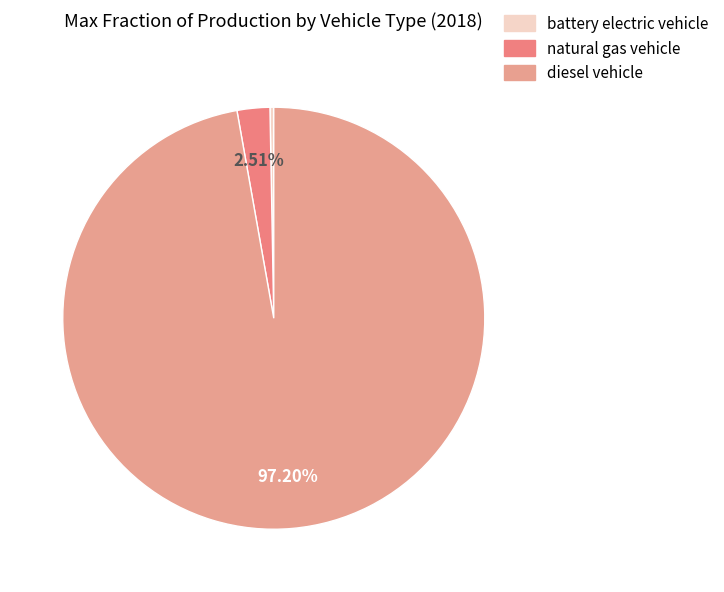

Rank the categories by value from lowest to highest.

battery electric vehicle, natural gas vehicle, diesel vehicle